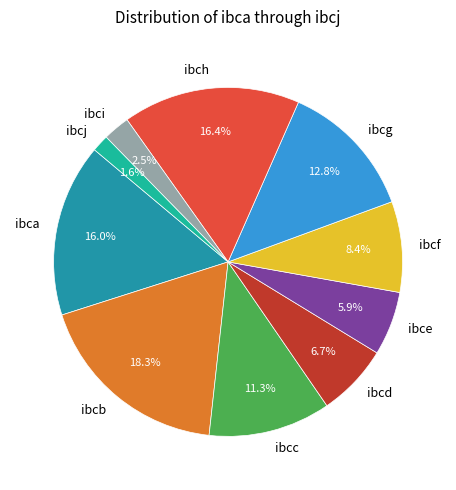

The ibcf slice represents 8% of the pie. True or false?

True